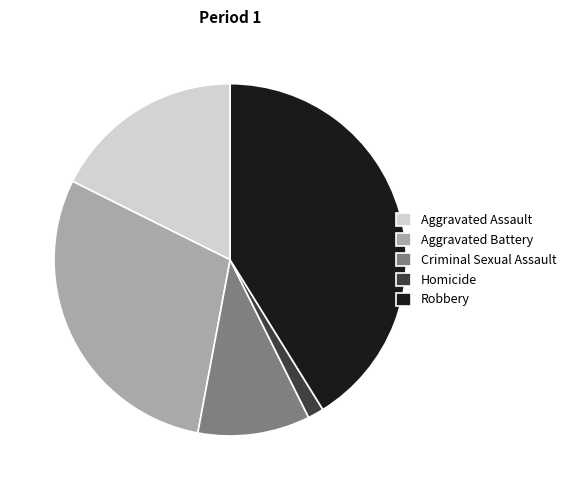

Do Robbery and Homicide together represent more than half of the pie?

No